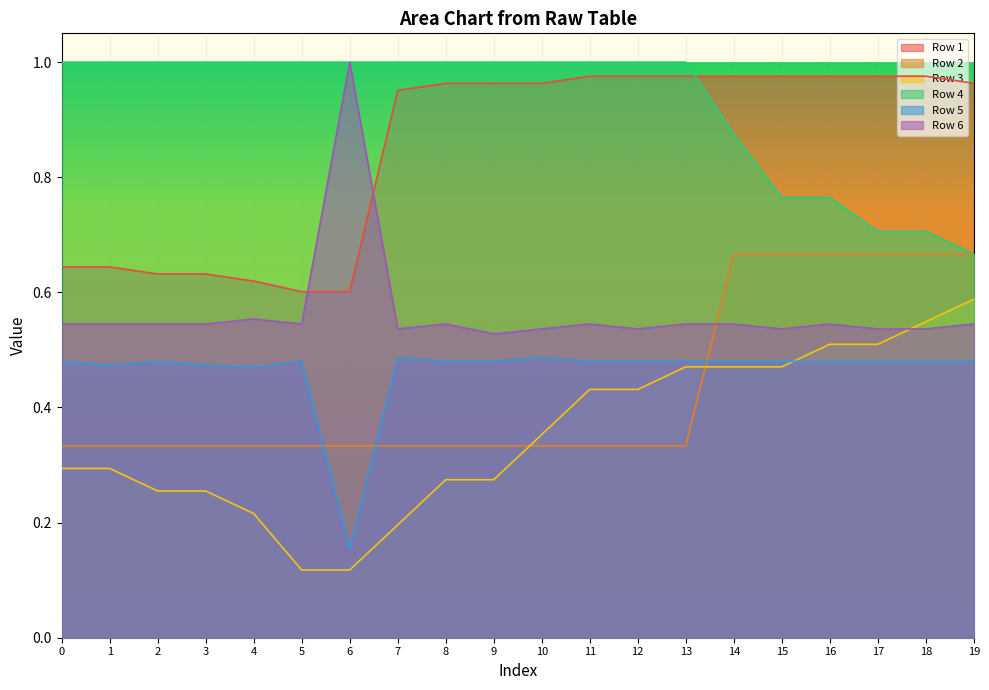

Which series has the widest spread of values?

Row 6